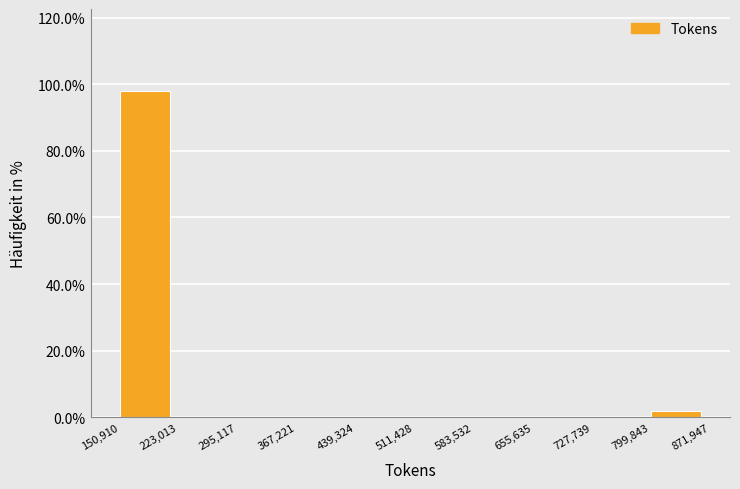

Over which range of the x-axis is the bar tallest?

150,910 to 223,013